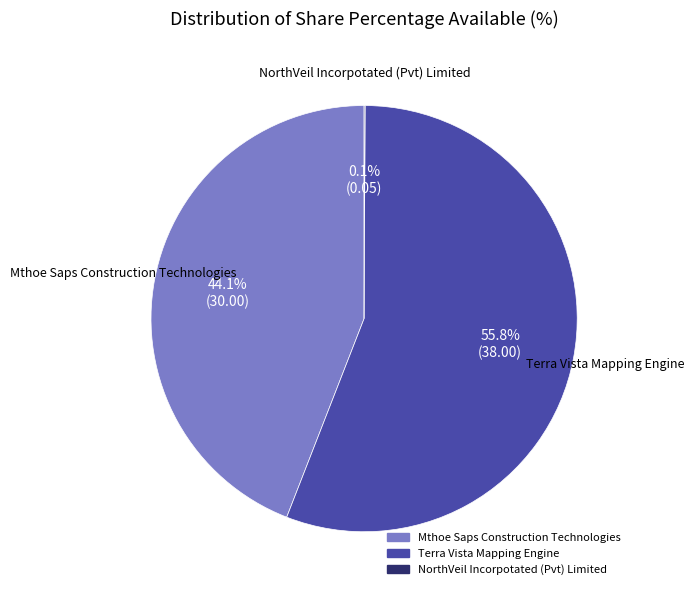

Is there a majority slice in this chart?

Yes